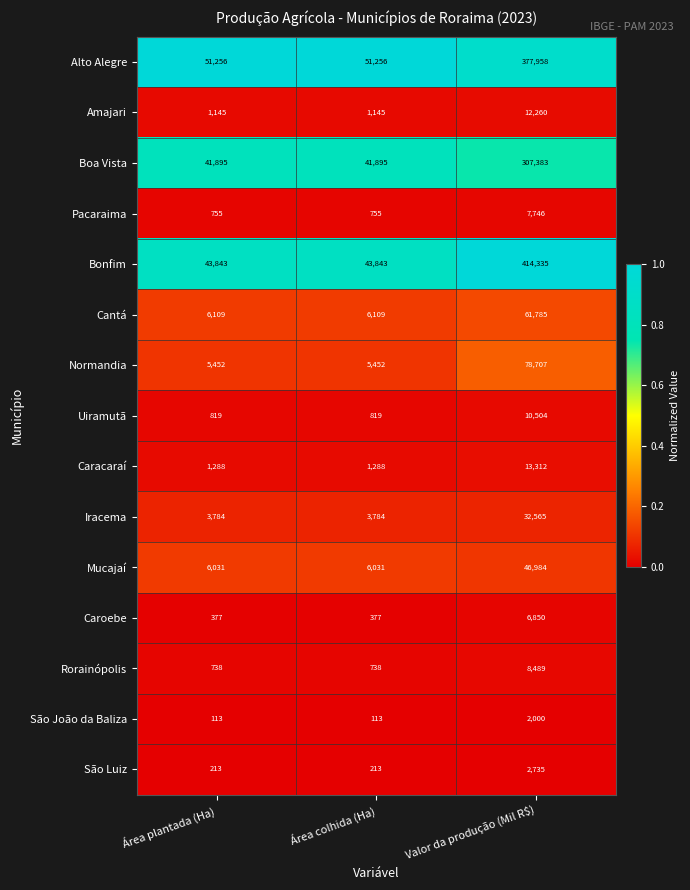

What value does the Bonfim series have at Valor da produção (Mil R$)?

414335